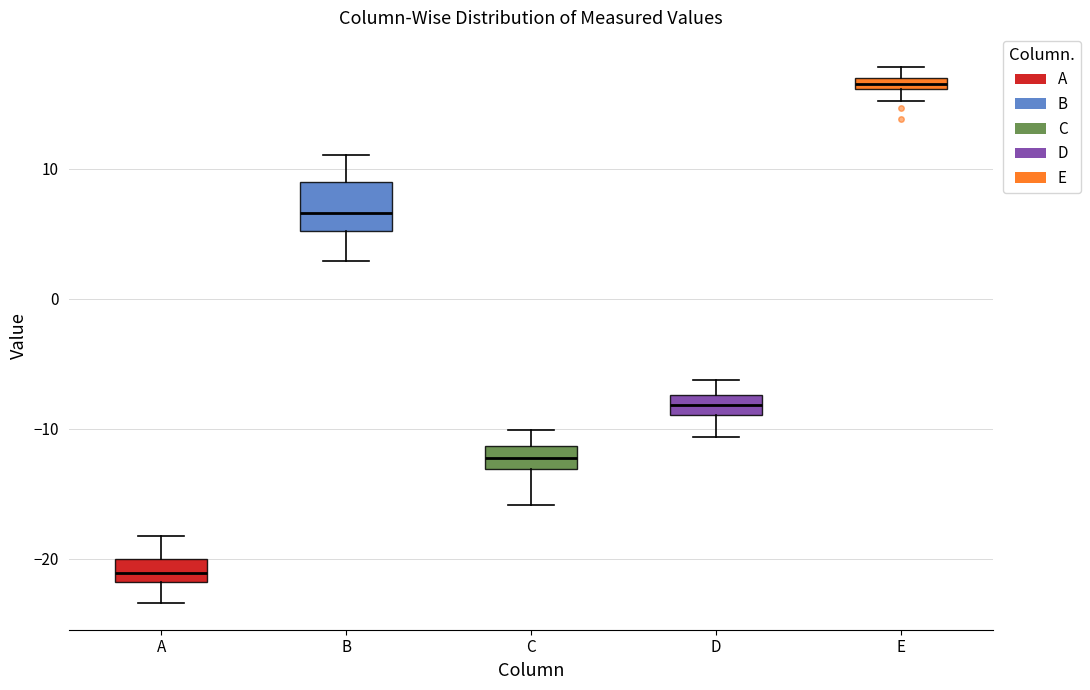

Where does the upper whisker of the box for B end on the y-axis? The values are not printed on the chart, so give them approximately, as read against the axis.

11